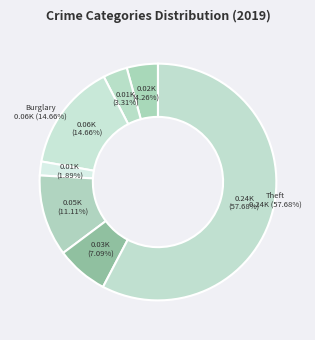

Count the number of slices in the pie.

7